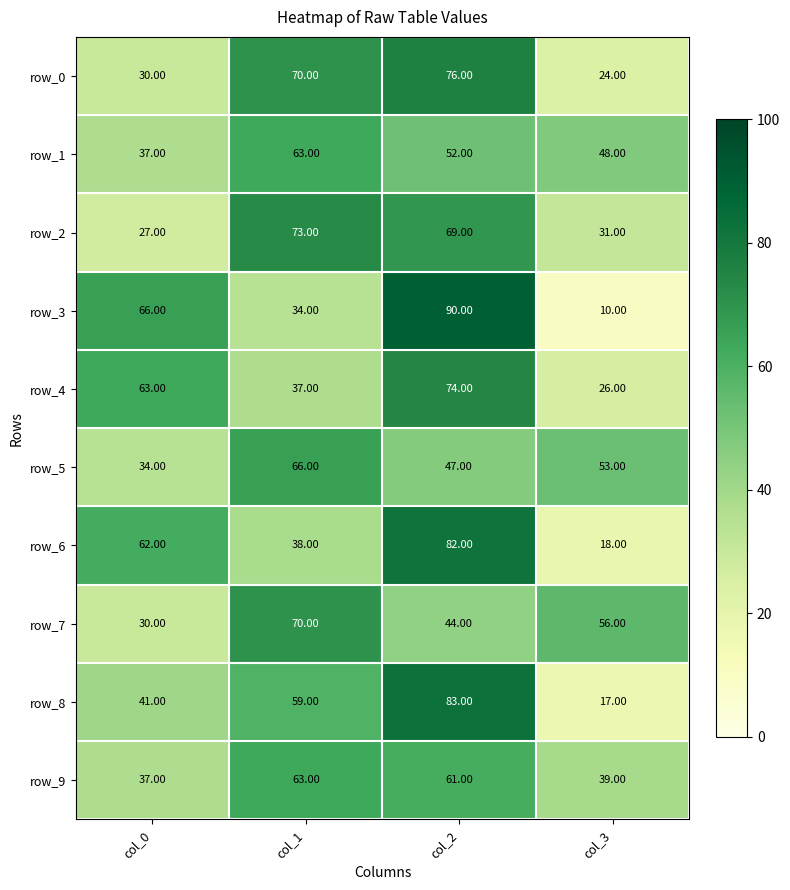

Reading left to right, what are all the values shown in this chart?

row_0: 30	70	76	24
row_1: 37	63	52	48
row_2: 27	73	69	31
row_3: 66	34	90	10
row_4: 63	37	74	26
row_5: 34	66	47	53
row_6: 62	38	82	18
row_7: 30	70	44	56
row_8: 41	59	83	17
row_9: 37	63	61	39